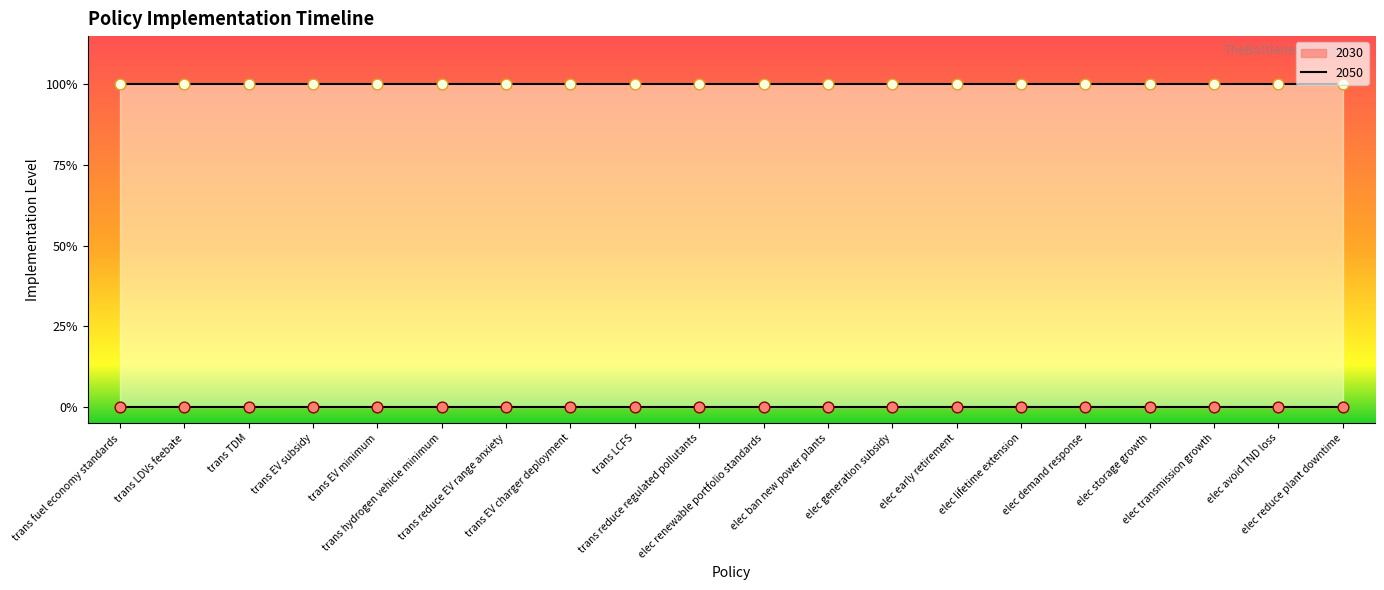

Which series has the largest total across all categories?

2050